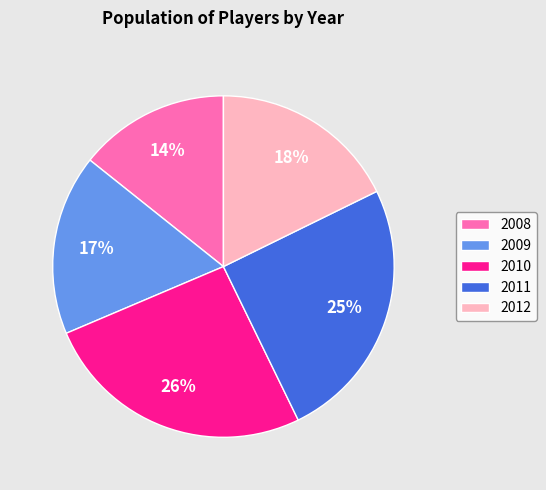

How many slices are in this pie chart?

5